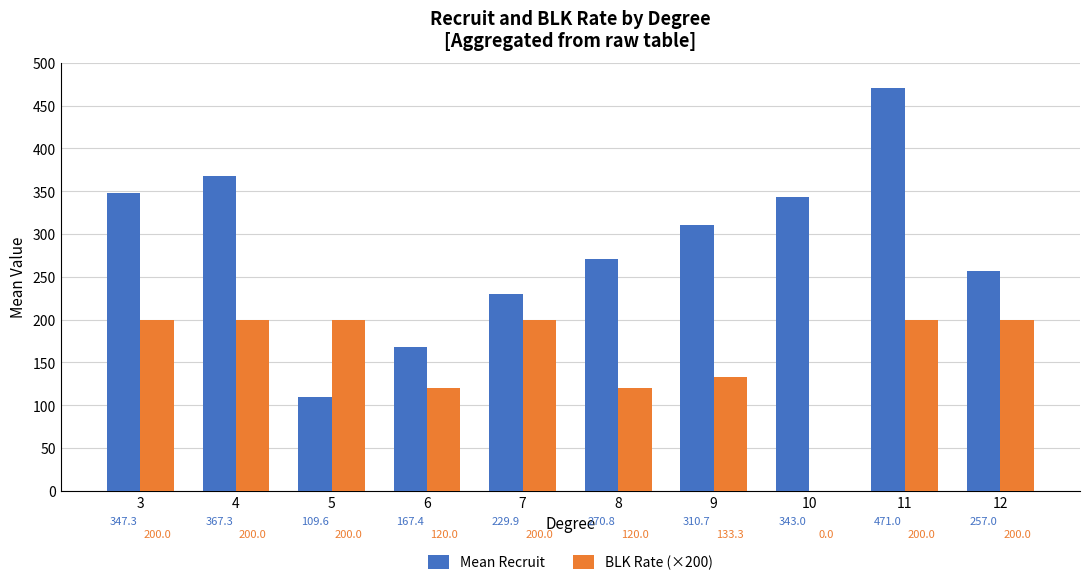

At which category is the sum across all series the highest?

11